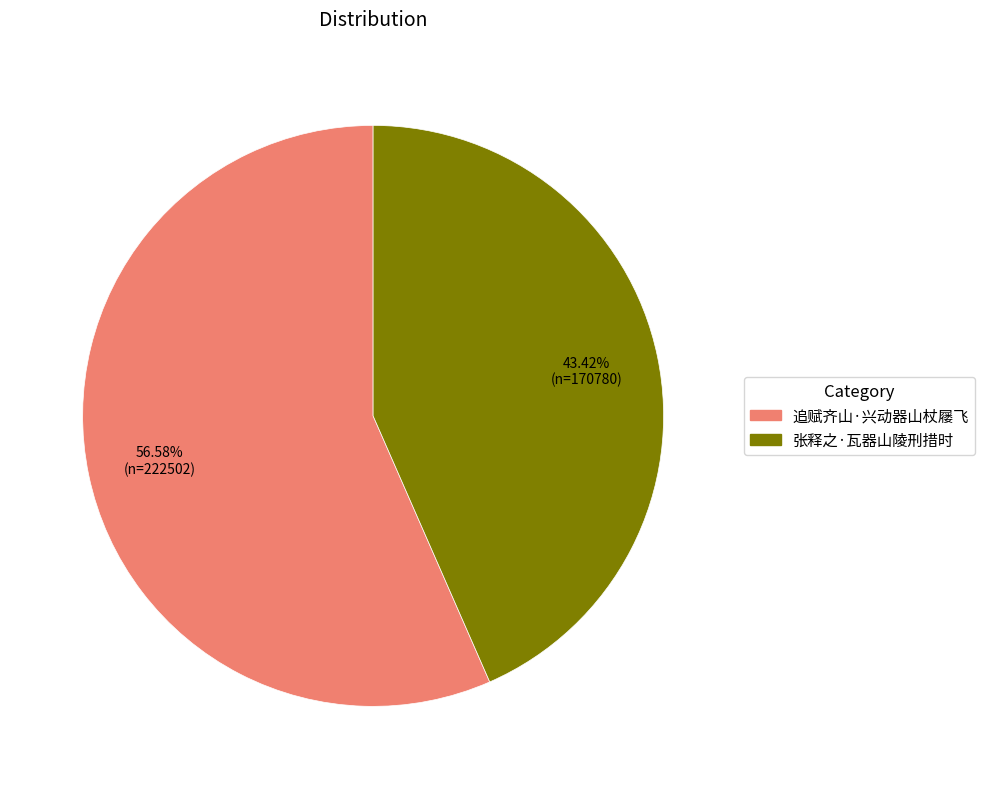

What is the smallest slice in the pie chart?

张释之·瓦器山陵刑措时